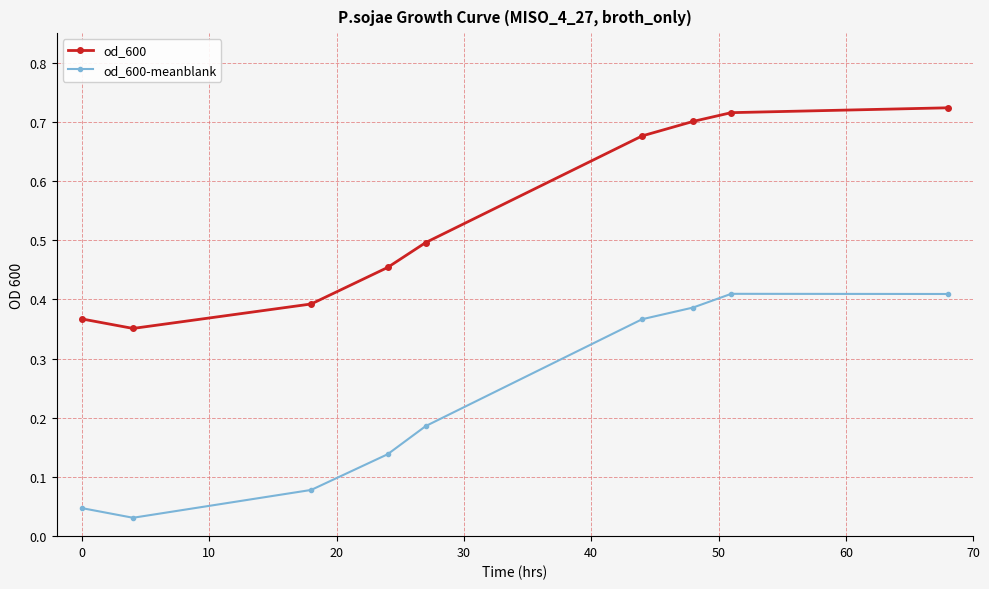

What are all the series names shown in the legend?

od_600, od_600-meanblank